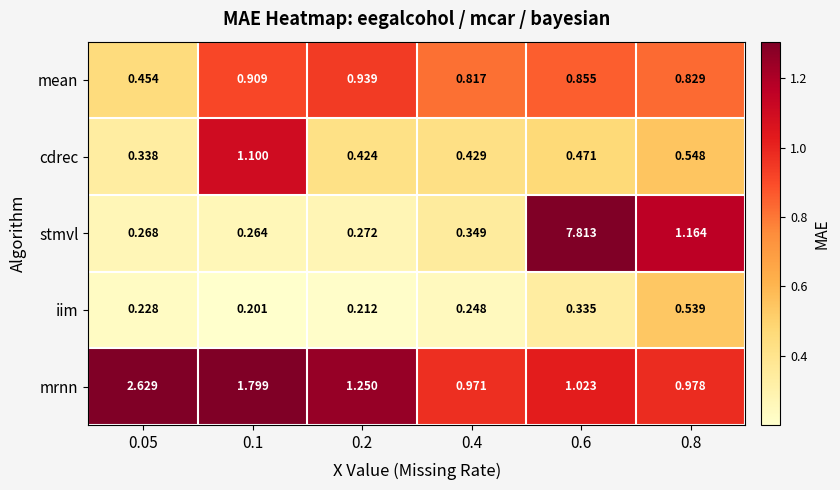

At which category does the chart reach its peak across all series?

0.6